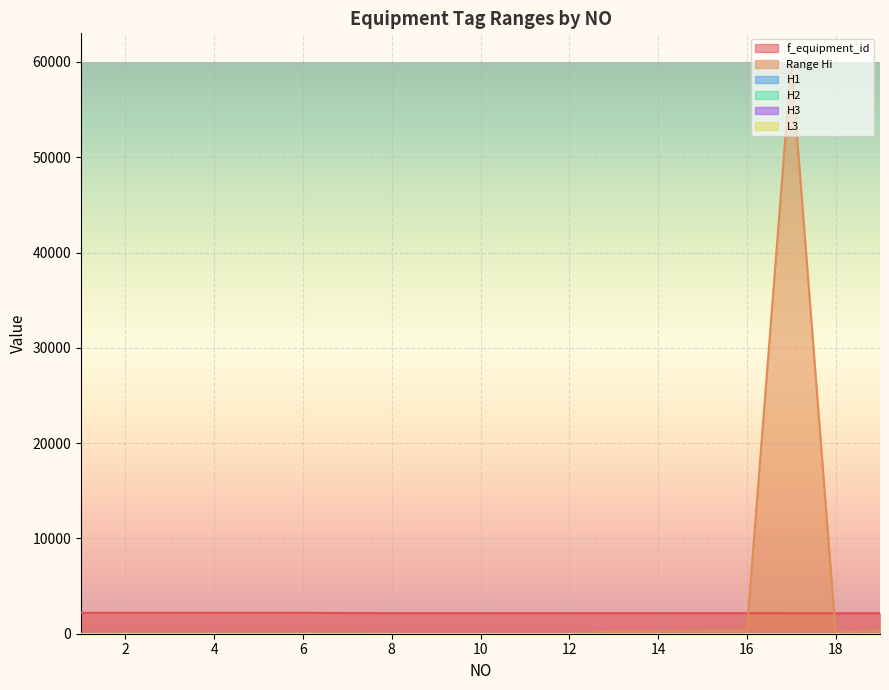

Reading left to right, what are all the values shown in this chart?

f_equipment_id: 2191	2191	2190	2190	2190	2190	2180	2156	2156	2156	2156	2156	2156	2156	2156	2156	2153	2153	2153
Range Hi: 3	100	100	100	100	100	100	16	16	16	0	0	250	250	350	350	60000	100	400
H1: 0	0	0	0	0	0	0	0	0	0	0	0	0	0	0	0	0	0	0
H2: 0	0	0	0	0	0	0	0	0	0	0	0	0	0	0	0	0	0	0
H3: 0	0	0	0	0	0	0	0	0	0	0	0	0	0	0	0	0	0	0
L3: 0	0	0	0	0	0	0	0	0	0	0	0	0	0	0	0	0	0	0